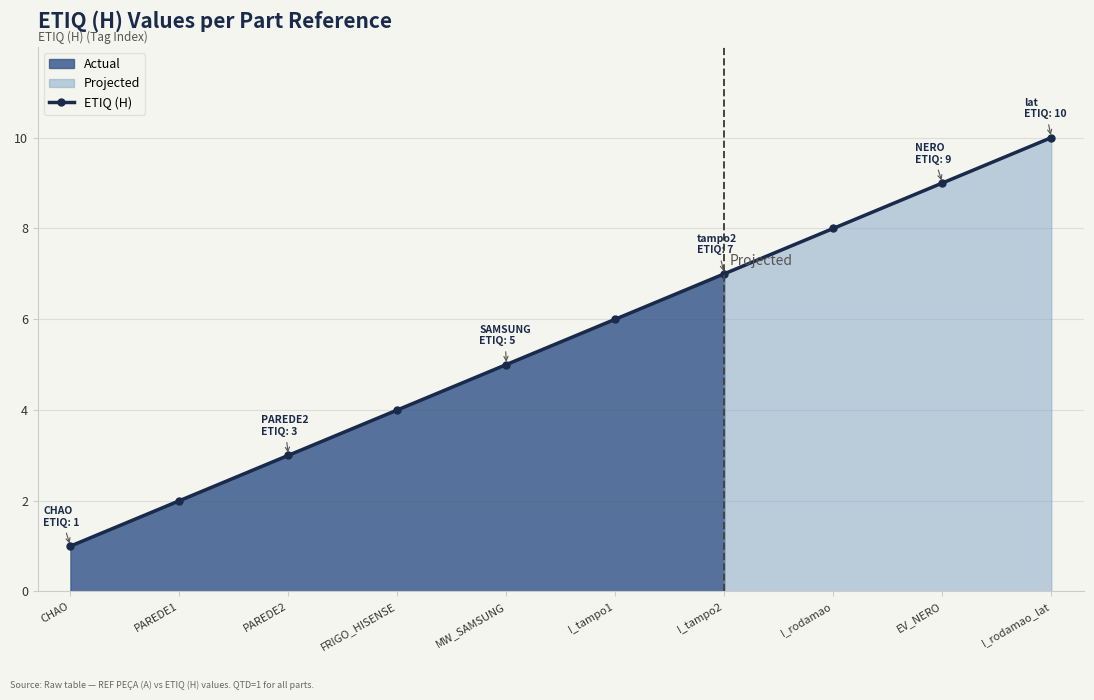

At which label does the data first exceed 6?

I_tampo2